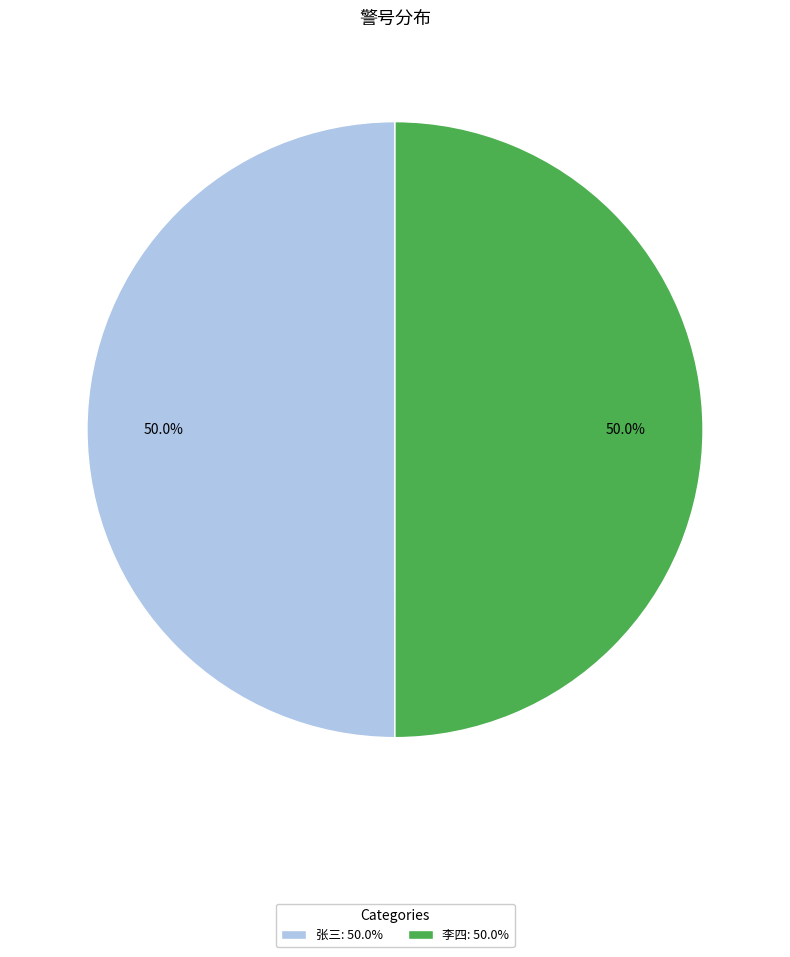

To the nearest percent, what percentage of the pie is 张三?

50%